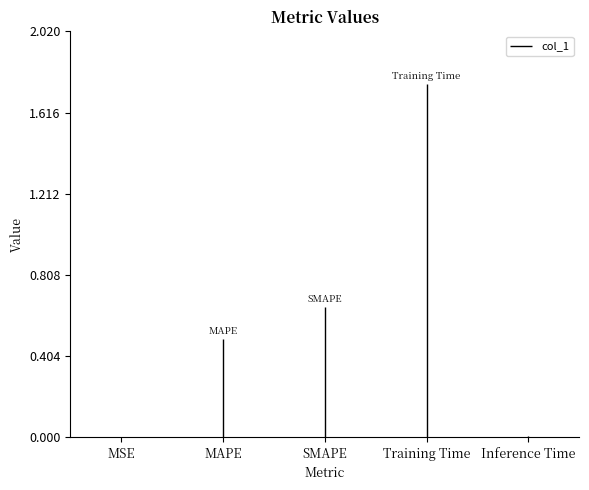

Reading right to left, extract all data points from this chart.

0.0	1.8	0.6	0.5	0.0